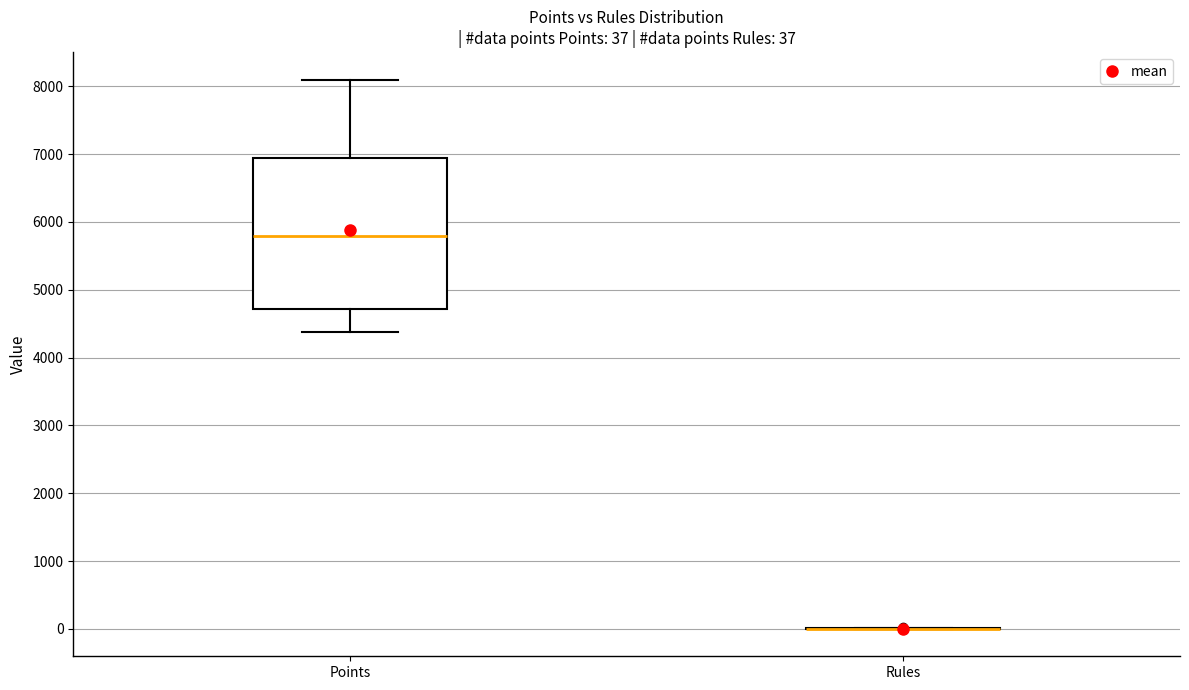

Comparing the boxes themselves (not the whiskers), which one is the tallest?

Points